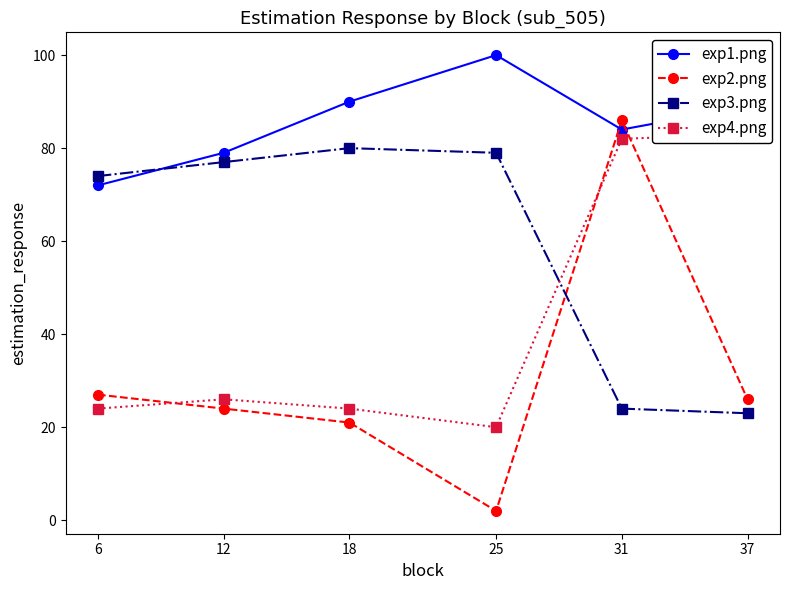

Between which two adjacent categories do exp4.png and exp2.png first intersect?

6 and 12